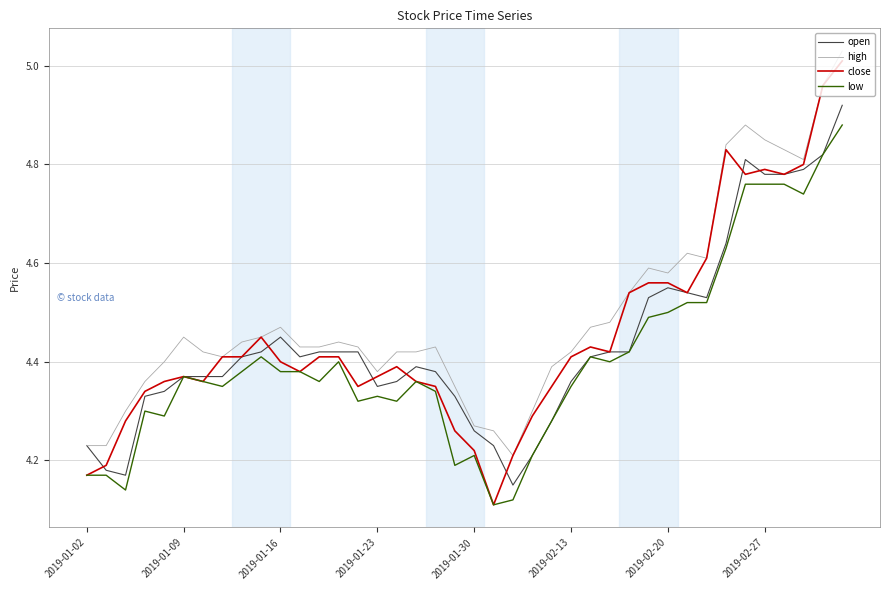

Which series has the largest range (max minus min)?

close